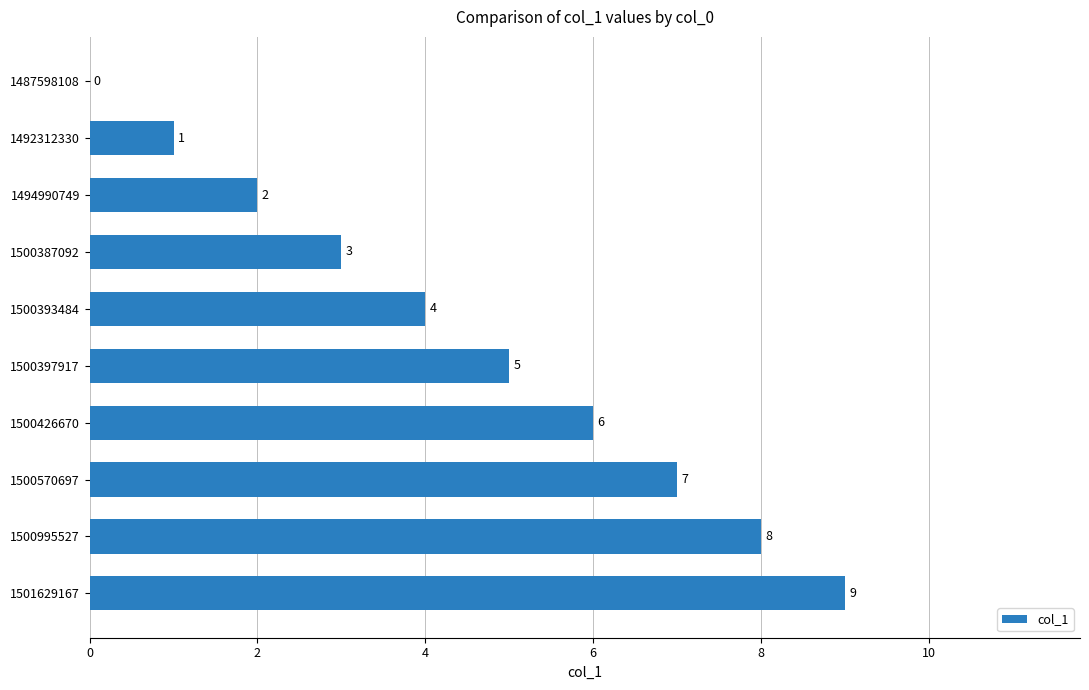

Is it true that the value at 1500995527 is 10?

False